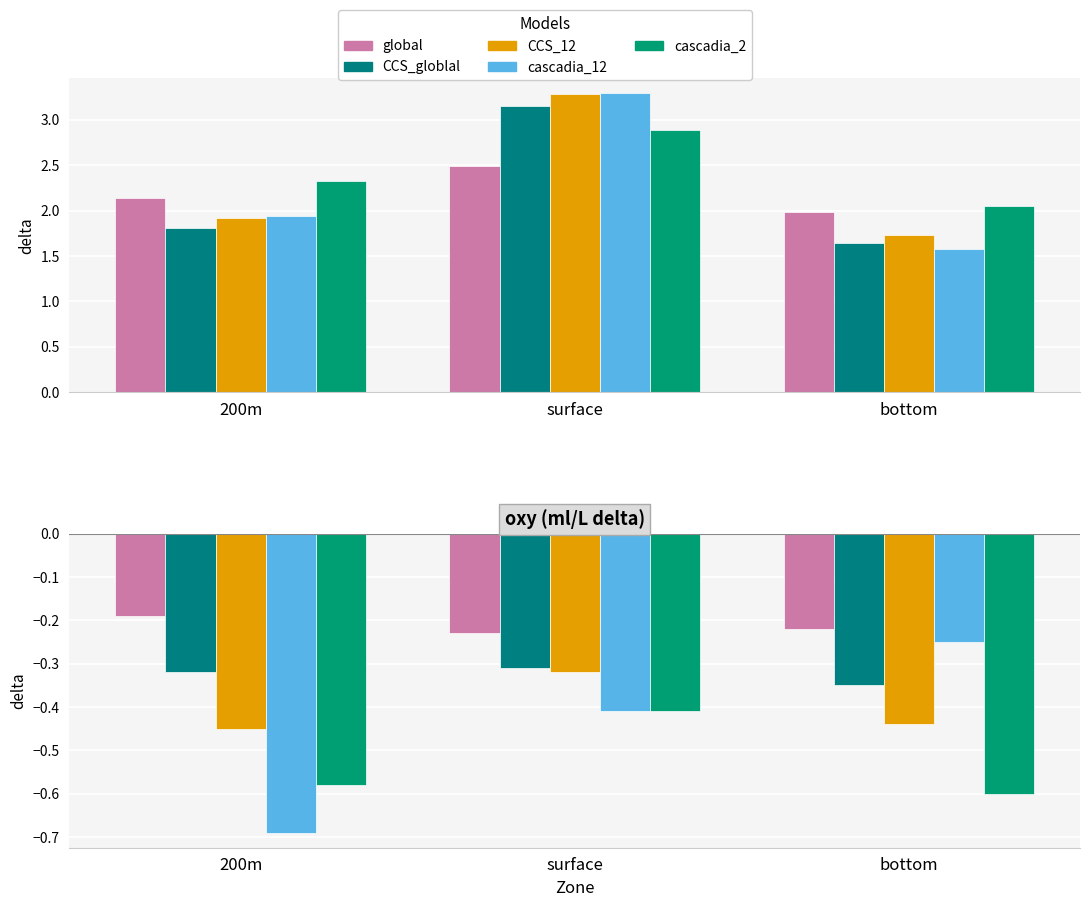

What is the maximum value for global?

-0.2